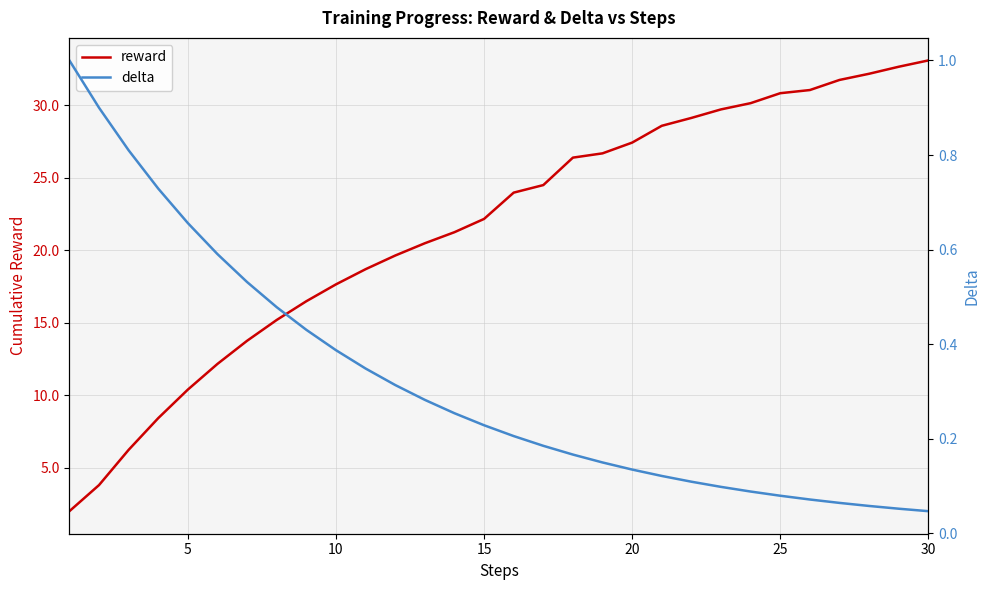

True or false: delta and reward cross at least once.

False